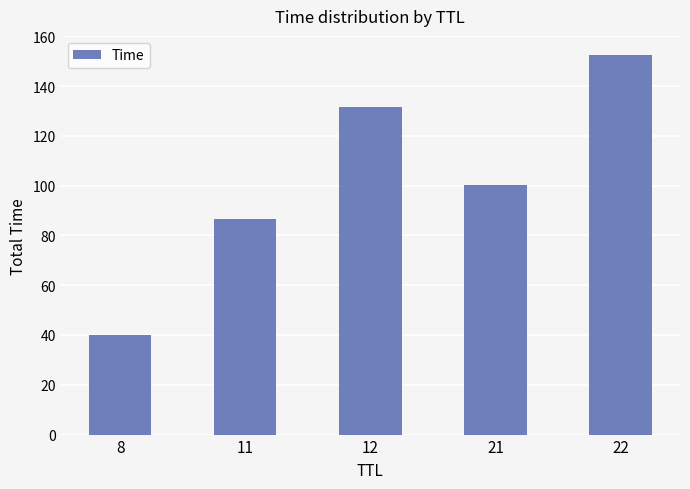

How many data points are less than 100?

2